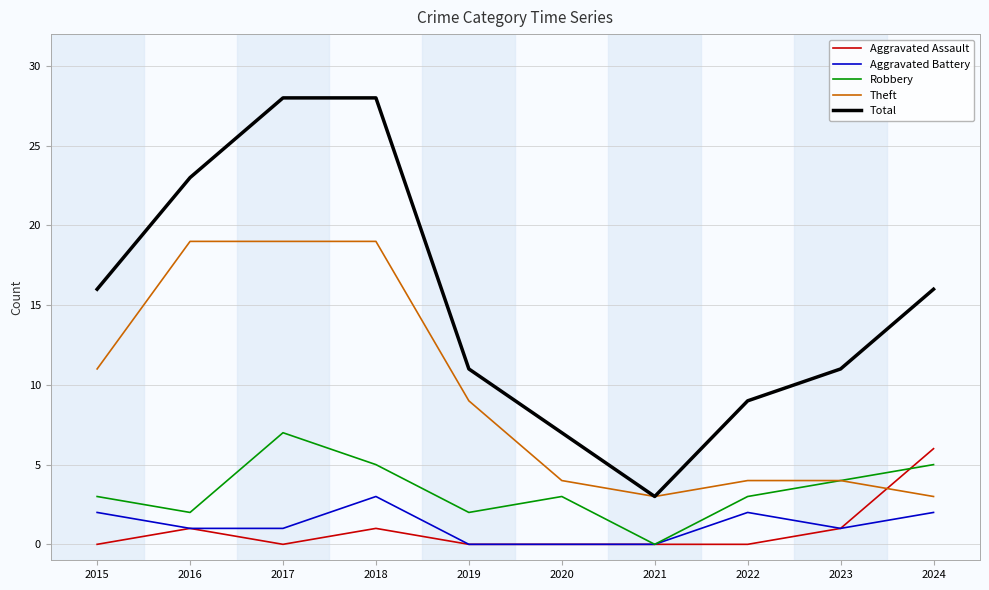

What is the total value across all series at 2024?

32